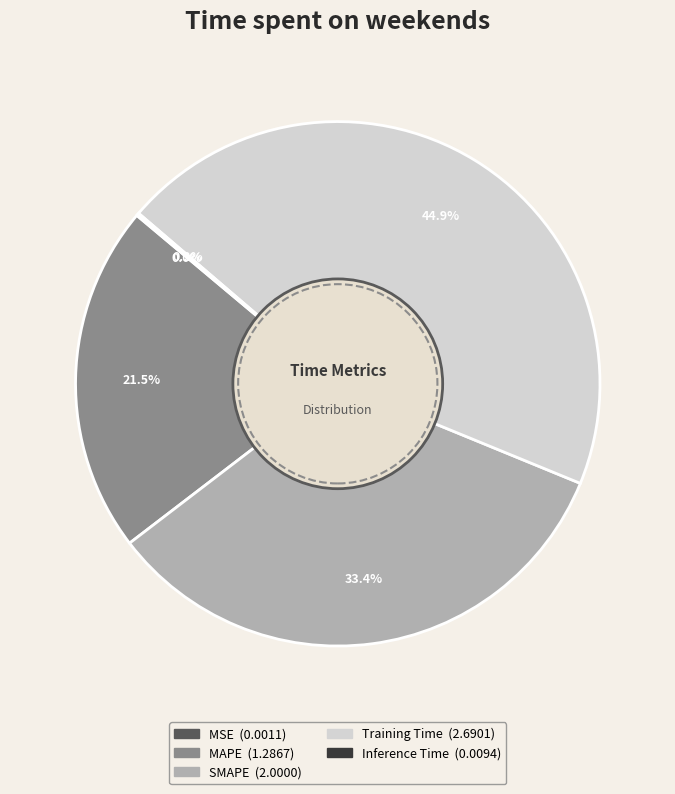

What percentage is the Training Time slice, to the nearest percent?

45%